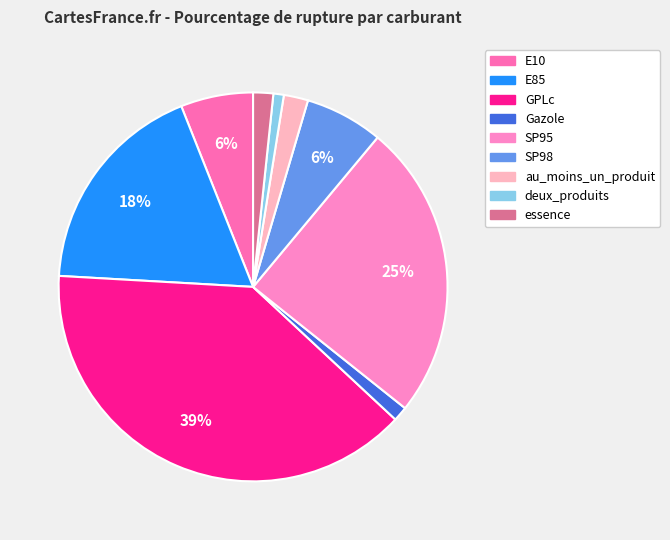

True or false: E10 accounts for 6% of the total.

True